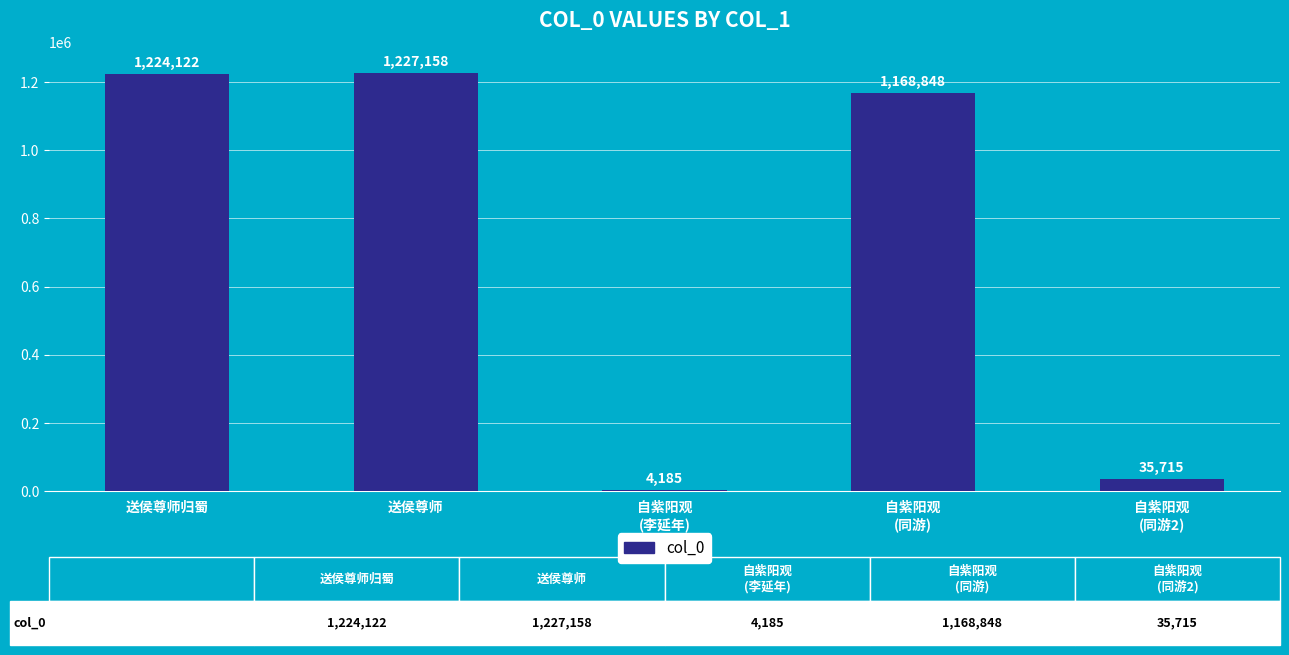

Which category has the highest value across all series?

送侯尊师